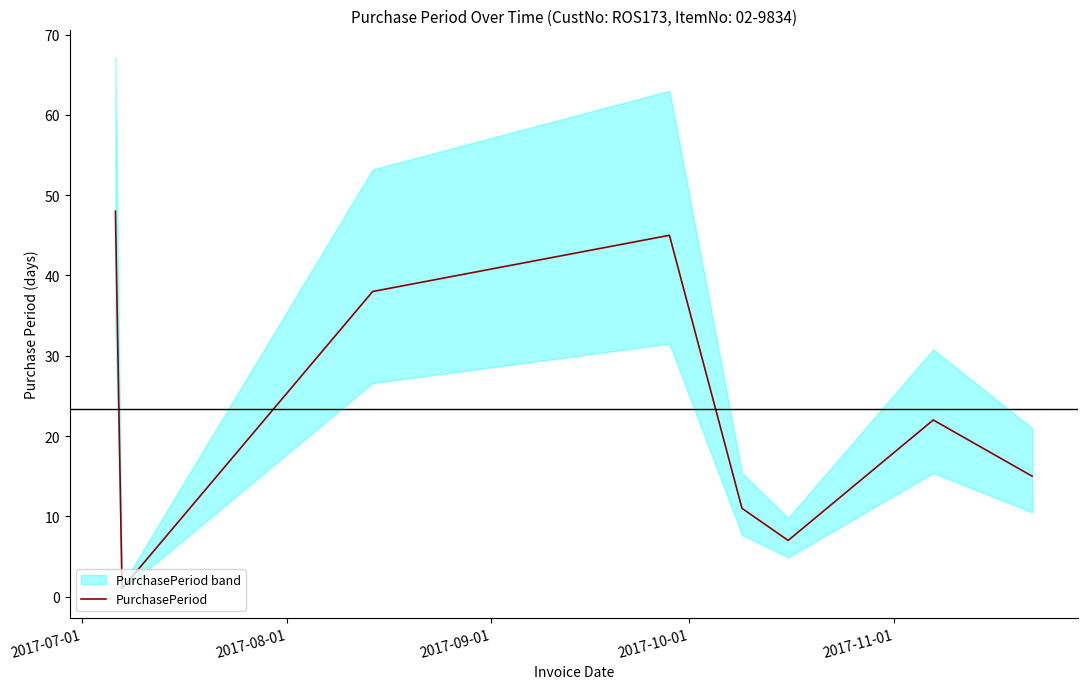

True or false: the data shows 1 at 2017-08-01.

False